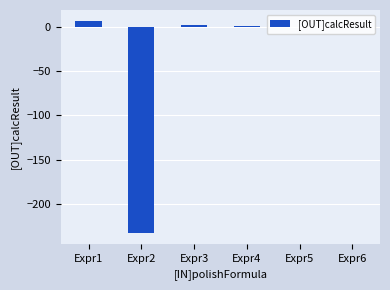

Between Expr1 and Expr6, which is larger?

Expr1